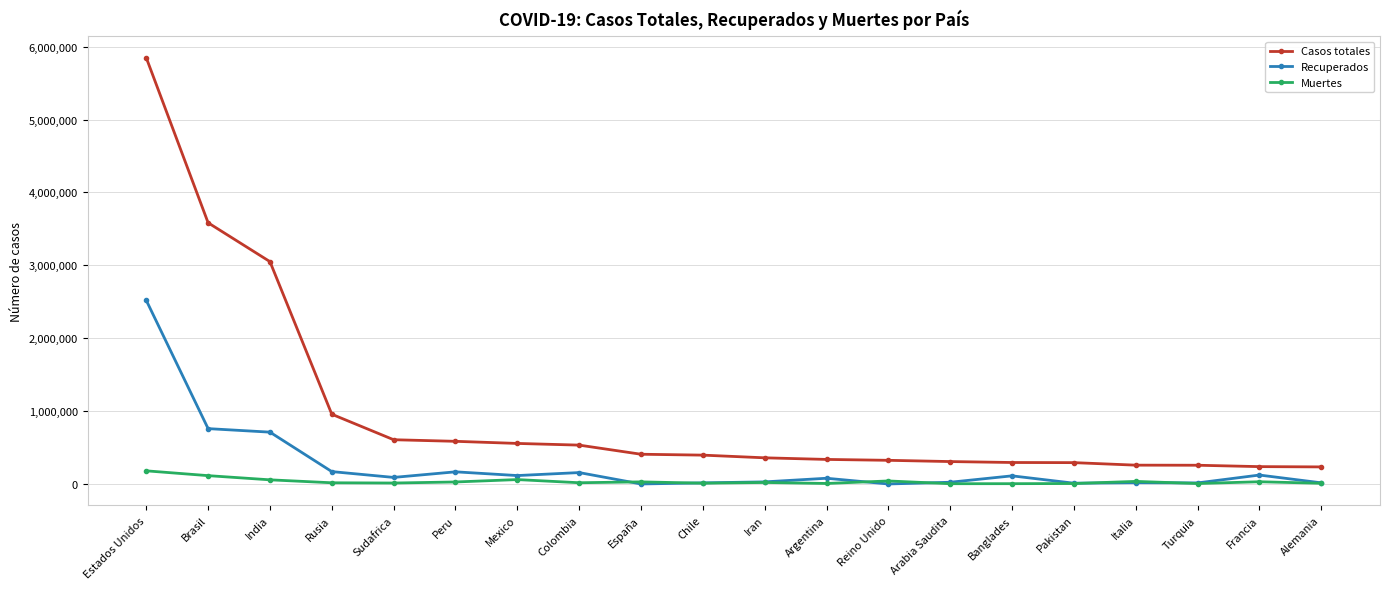

In Muertes, how many points are higher than both neighbors (excluding endpoints)?

6